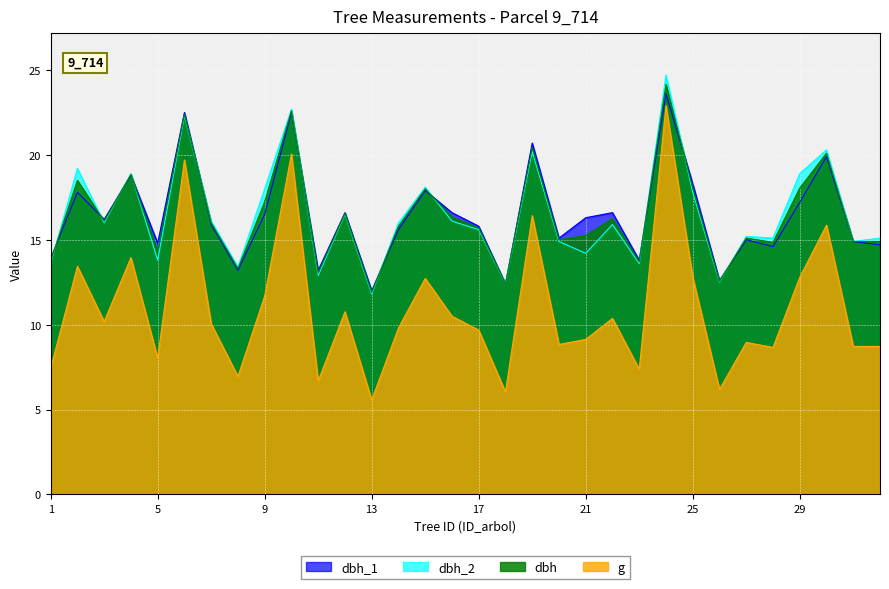

Reading right to left, transcribe all the data shown in this chart.

dbh: 14.9	14.9	20.1	18.1	14.8	15.1	12.6	18.1	24.1	13.7	16.2	15.2	15.0	20.4	12.4	15.7	16.4	18.0	15.8	11.9	16.6	13.1	22.6	17.2	13.3	16.0	22.4	14.3	18.9	16.1	18.5	13.8
g: 8.7	8.7	15.9	12.8	8.7	9.0	6.2	12.8	22.9	7.4	10.4	9.1	8.8	16.4	6.0	9.7	10.5	12.7	9.8	5.6	10.8	6.7	20.1	11.7	6.9	10.1	19.7	8.0	14.0	10.2	13.4	7.4
dbh_1: 14.7	14.9	19.9	17.2	14.6	15.0	12.6	18.3	23.6	13.8	16.6	16.3	15.1	20.7	12.4	15.8	16.6	17.9	15.6	12.0	16.6	13.2	22.5	16.5	13.2	15.9	22.5	14.8	18.8	16.2	17.8	13.9
dbh_2: 15.1	14.9	20.3	18.9	15.1	15.2	12.5	17.8	24.7	13.6	15.9	14.2	14.9	20.2	12.4	15.6	16.1	18.1	16.0	11.8	16.5	12.9	22.7	18.0	13.4	16.1	22.3	13.8	18.9	16.0	19.2	13.6